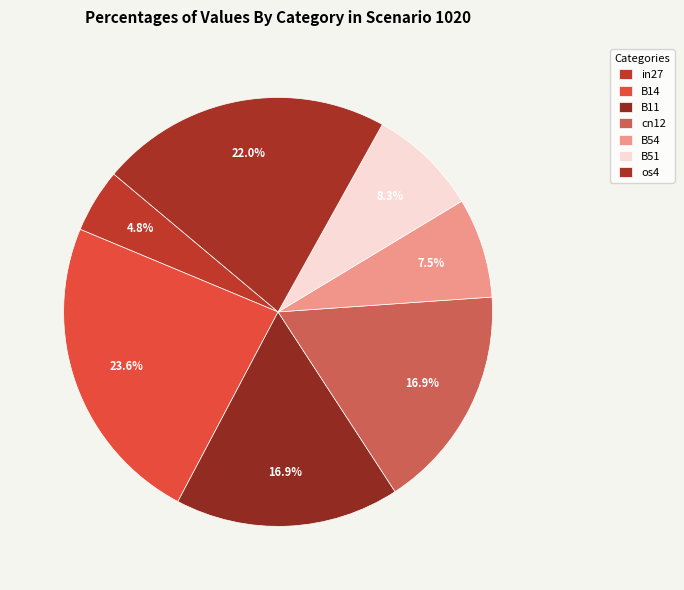

True or false: B51 accounts for 21% of the total.

False